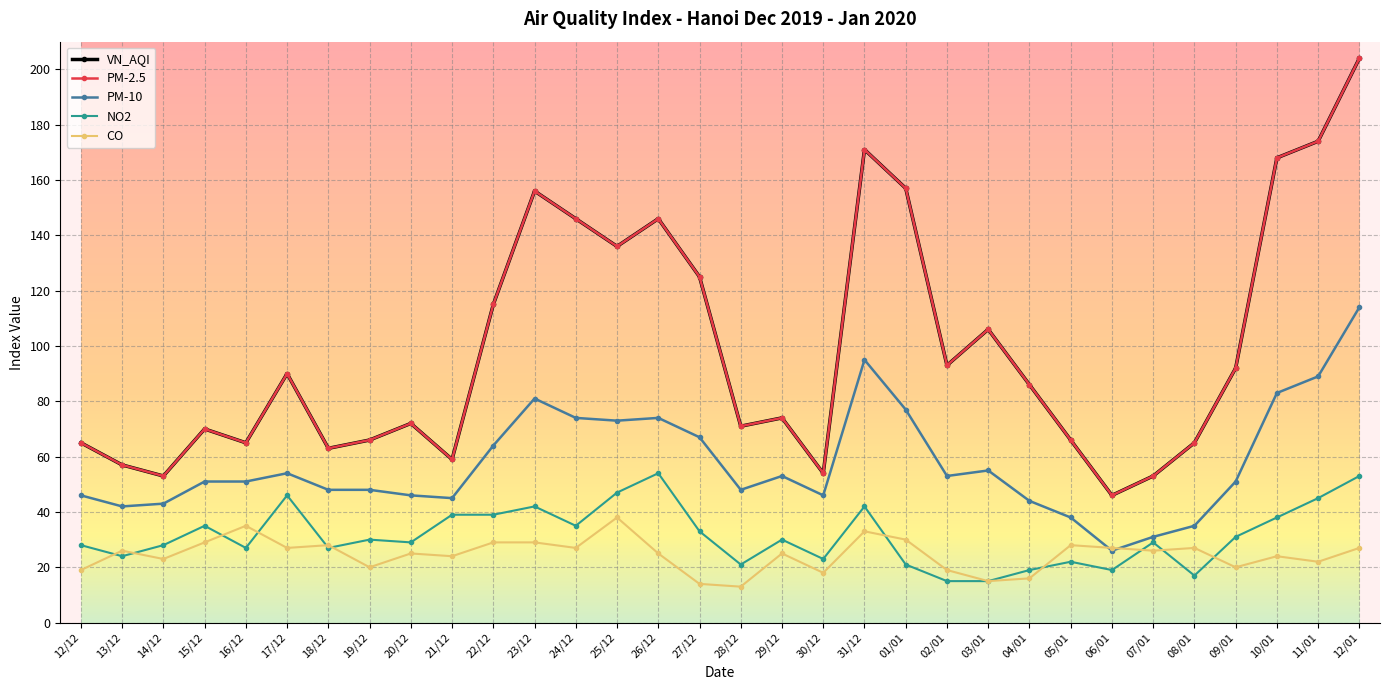

What is the minimum value shown in the chart?

13